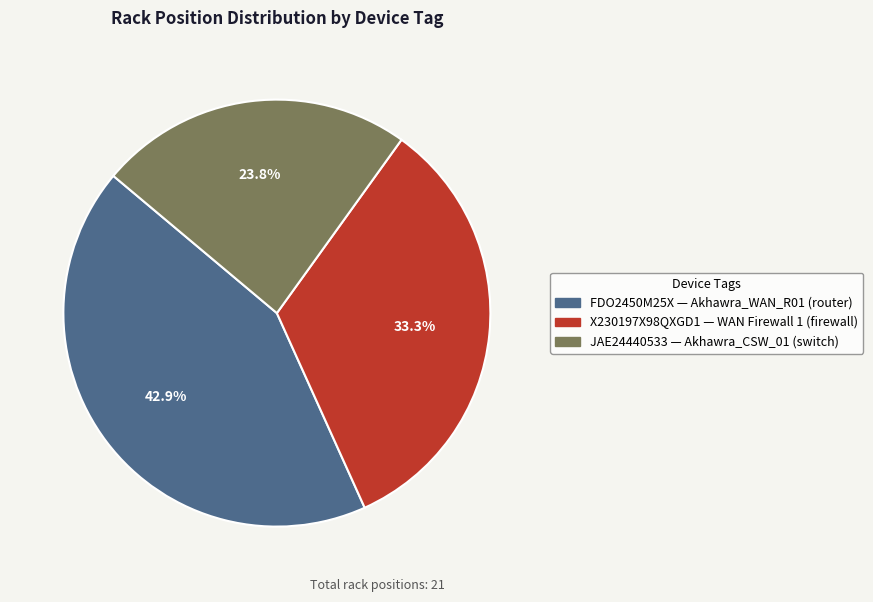

Is there a majority slice in this chart?

No